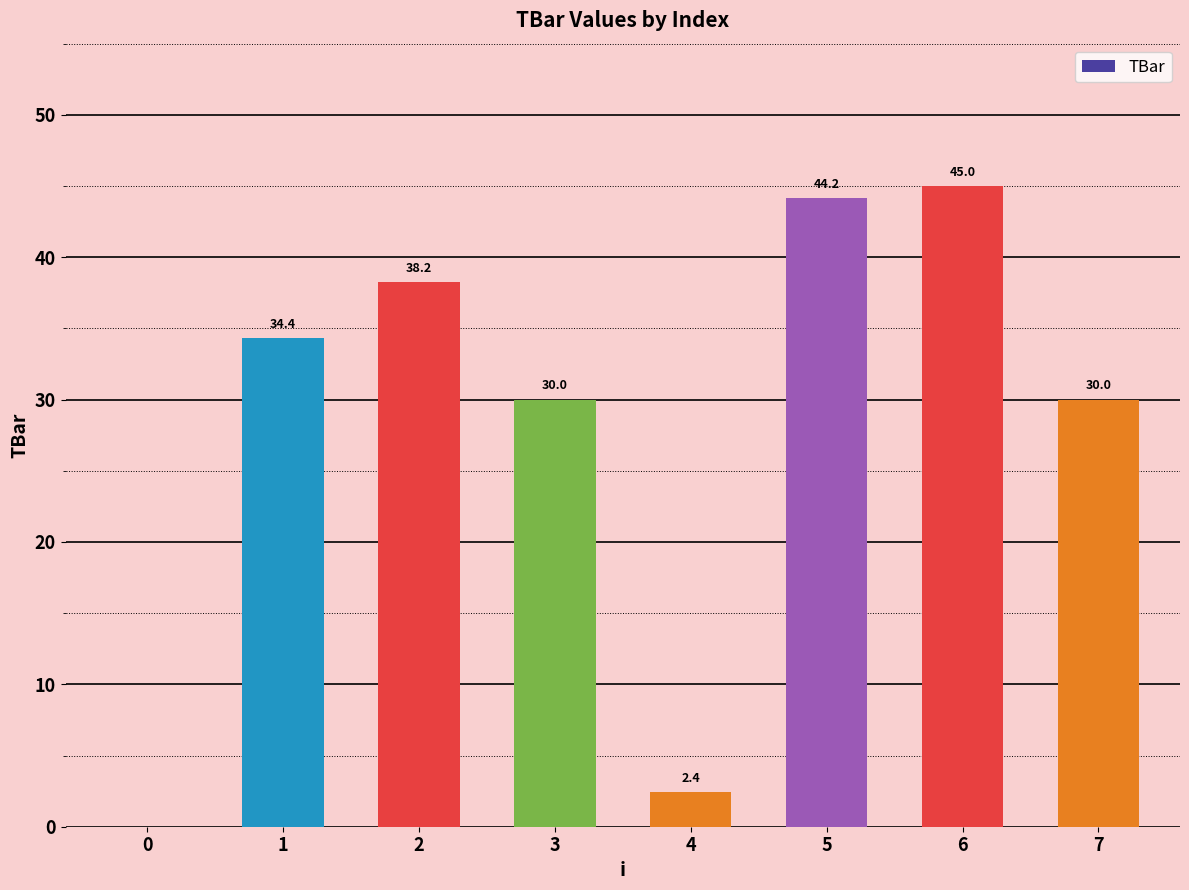

What is the sum of all values?

224.2